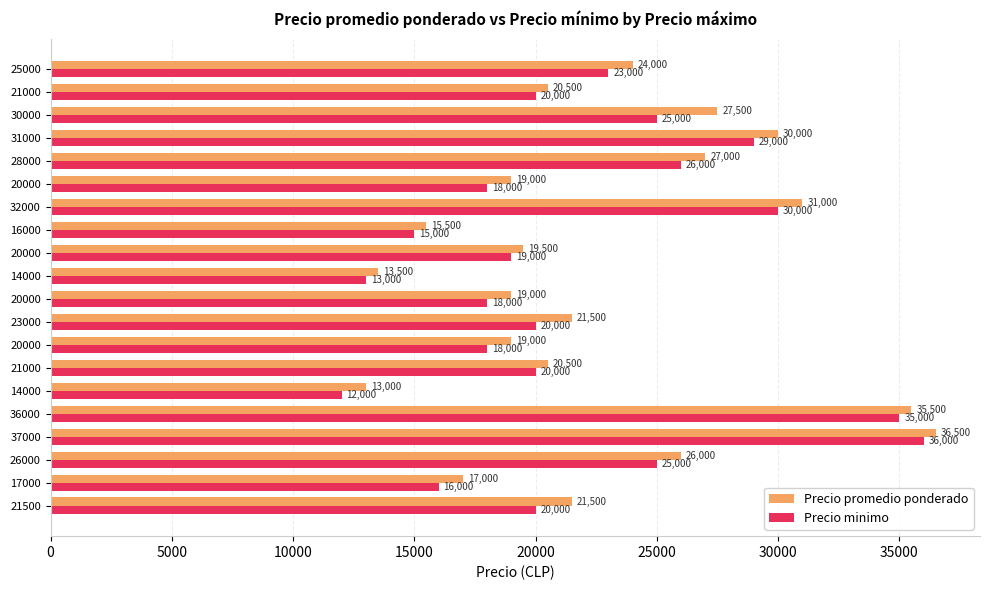

How many values in the Precio minimo series are below 20000?

8